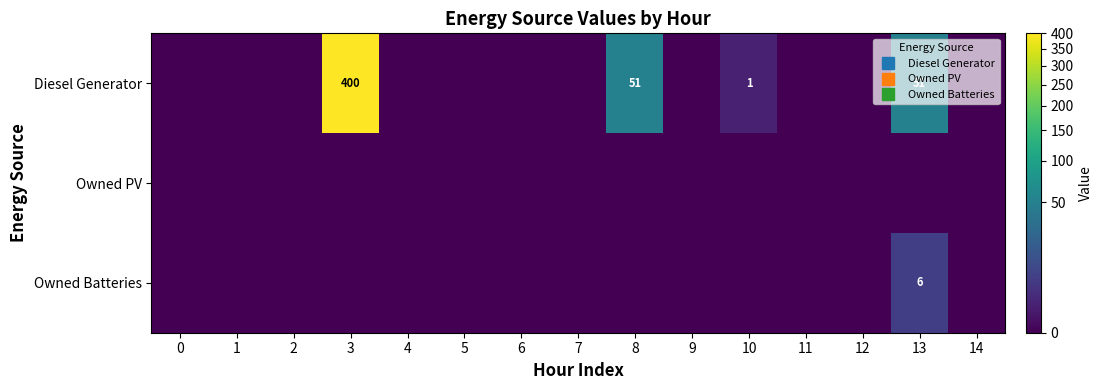

List the series in order of their peak value, lowest first.

Owned PV, Owned Batteries, Diesel Generator